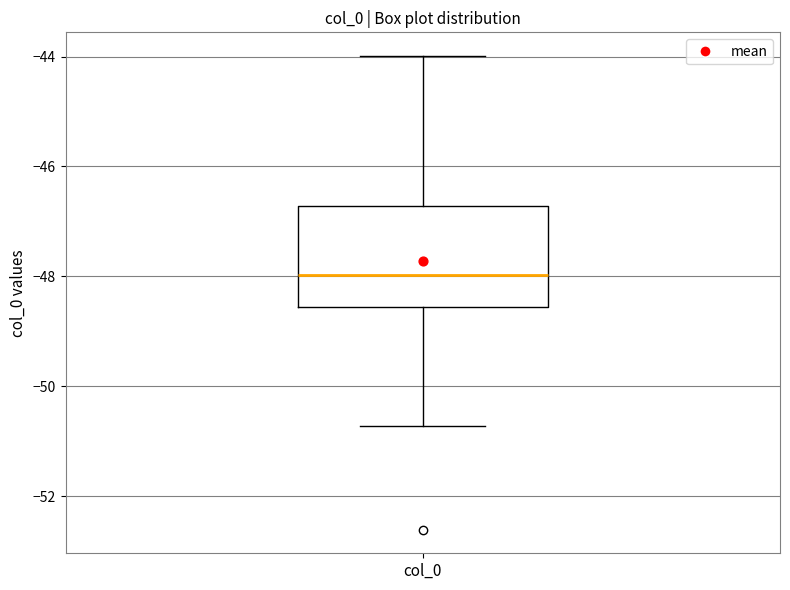

Read this box plot against the y-axis: the position of the median line, the range covered by the box, and the ends of both whiskers. The values are not printed on the chart, so give them approximately, as read against the axis.

median -48.0, box -48.6 to -46.8, whiskers -50.8 to -44.0